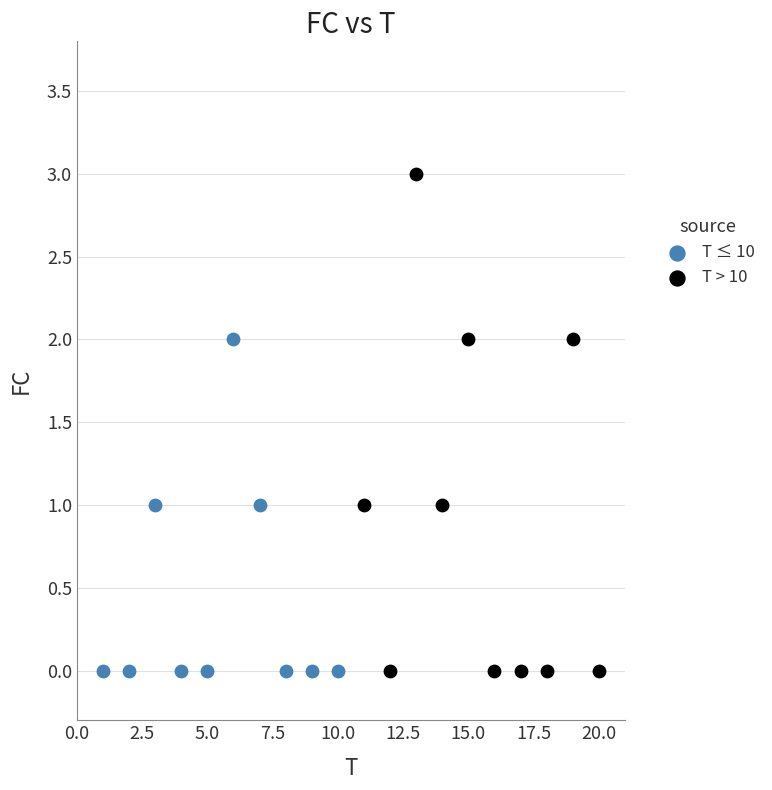

What are all the series names shown in the legend?

T ≤ 10, T > 10